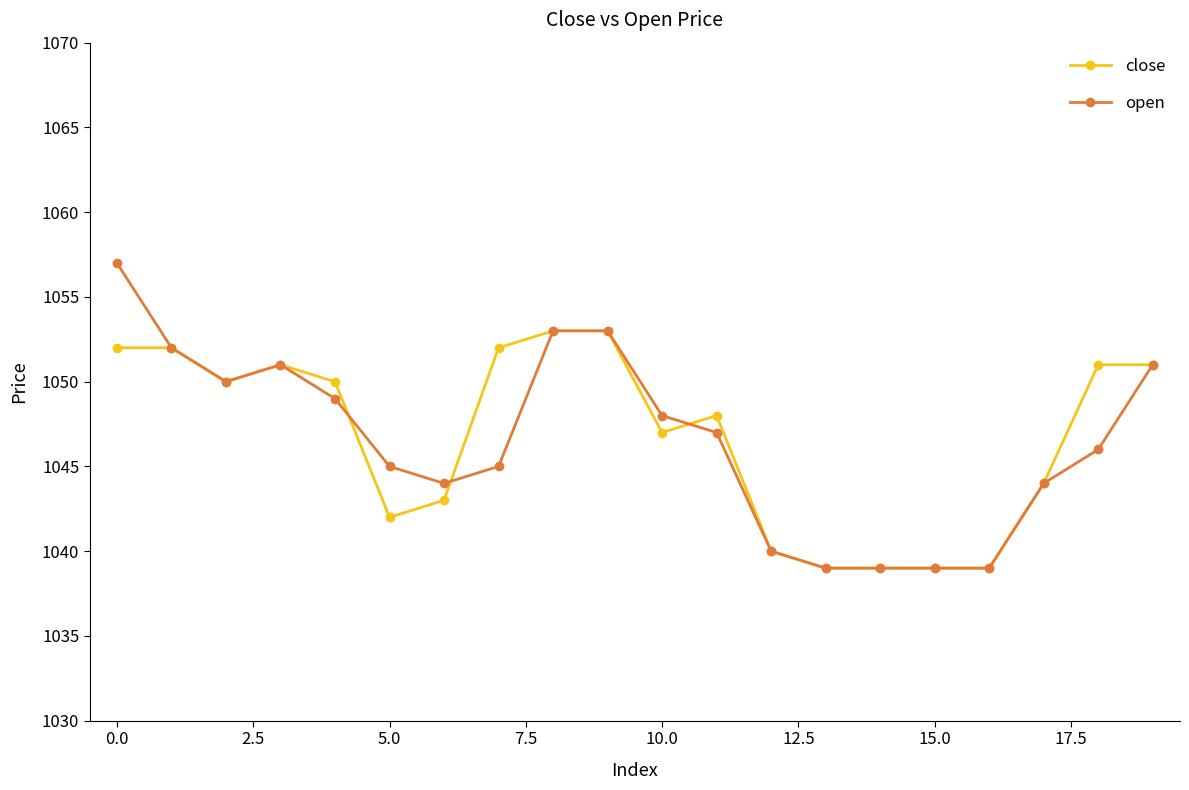

What is the difference between the second highest and minimum values in the open series?

14